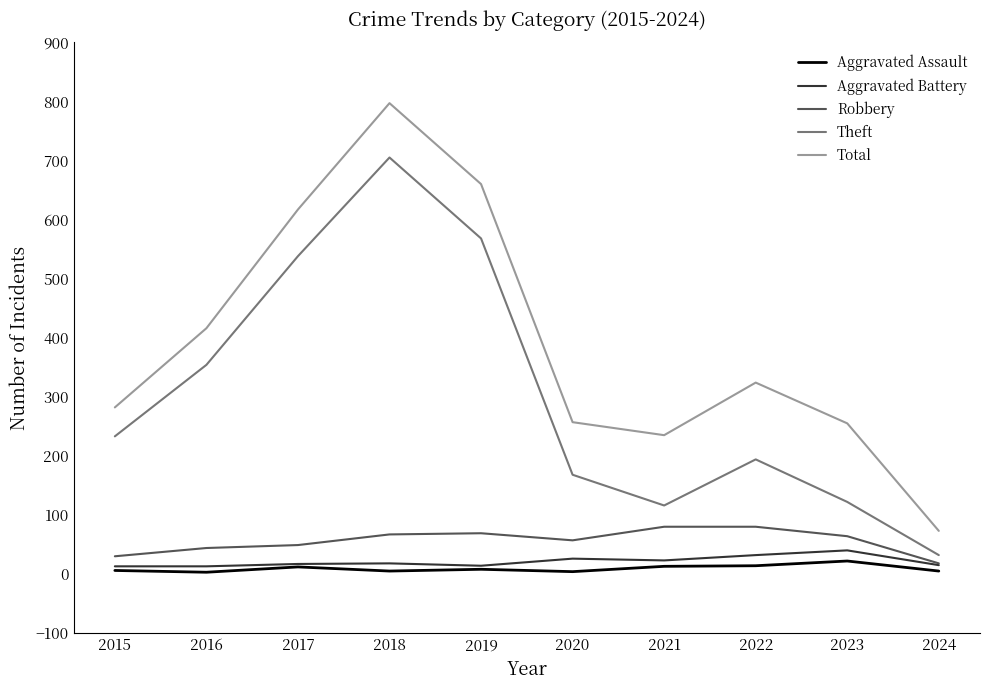

True or false: Aggravated Battery and Theft cross at least once.

False